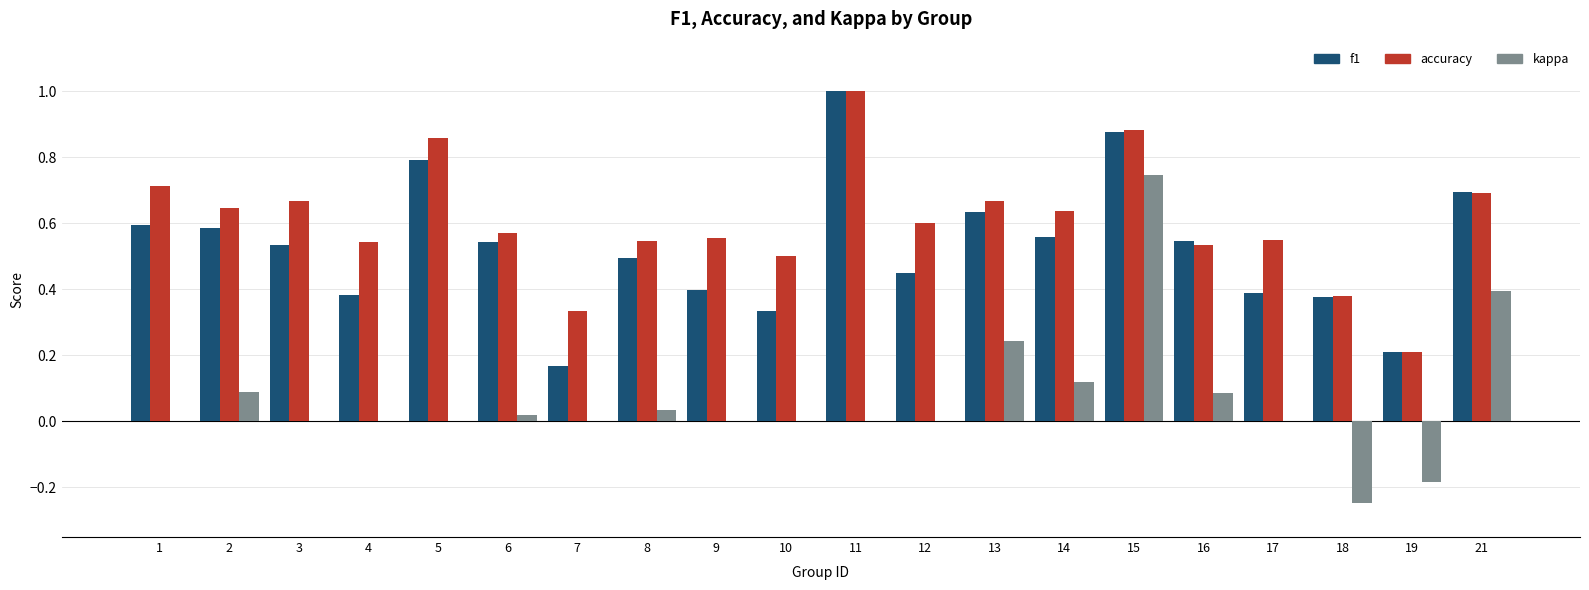

The f1 series shows 0.3 at 14. True or false?

False